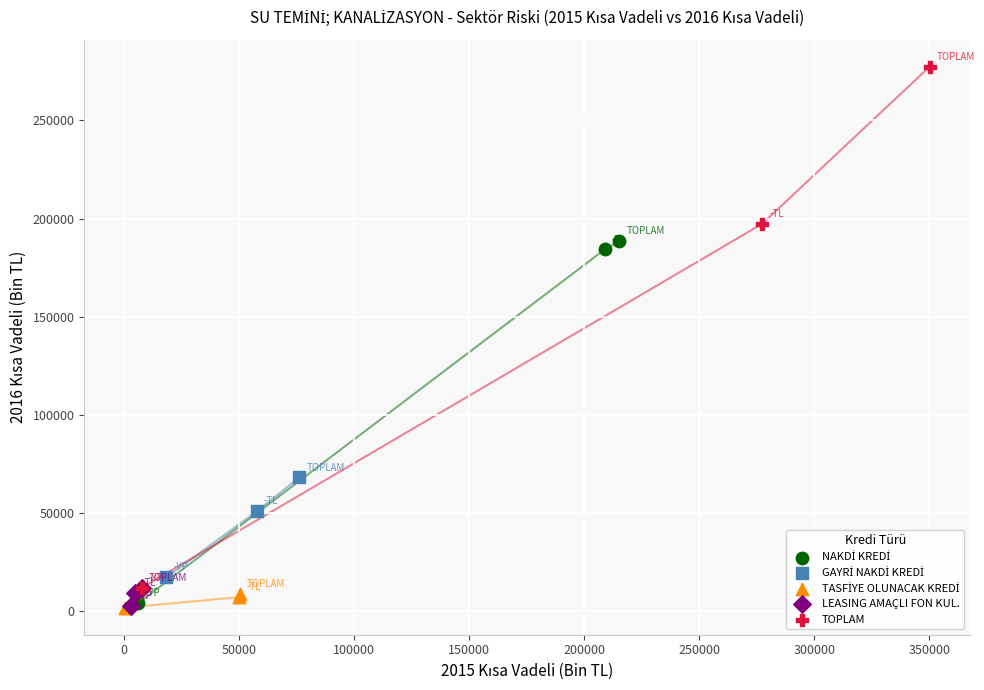

Which series has the widest spread of Y values?

TOPLAM